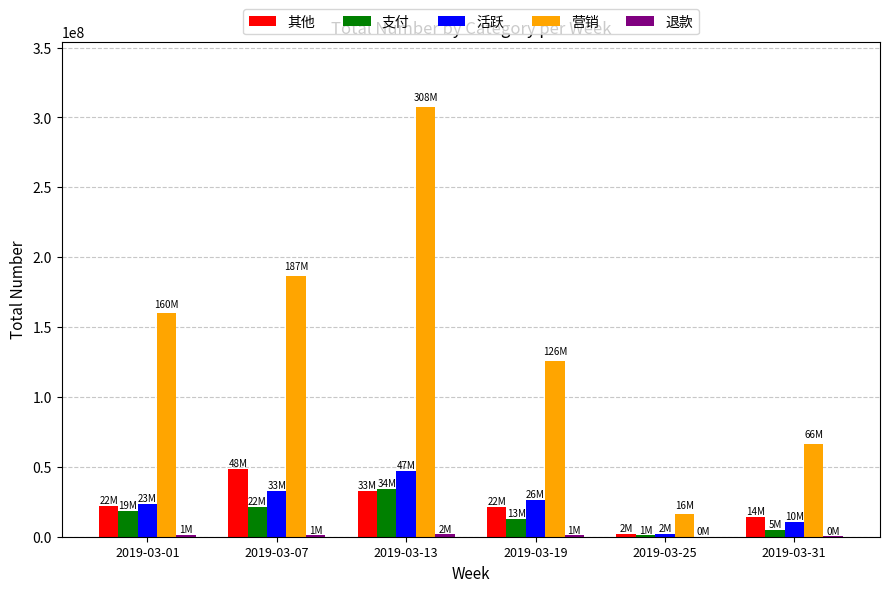

The value of 活跃 at 2019-03-01 is 23361783. True or false?

True